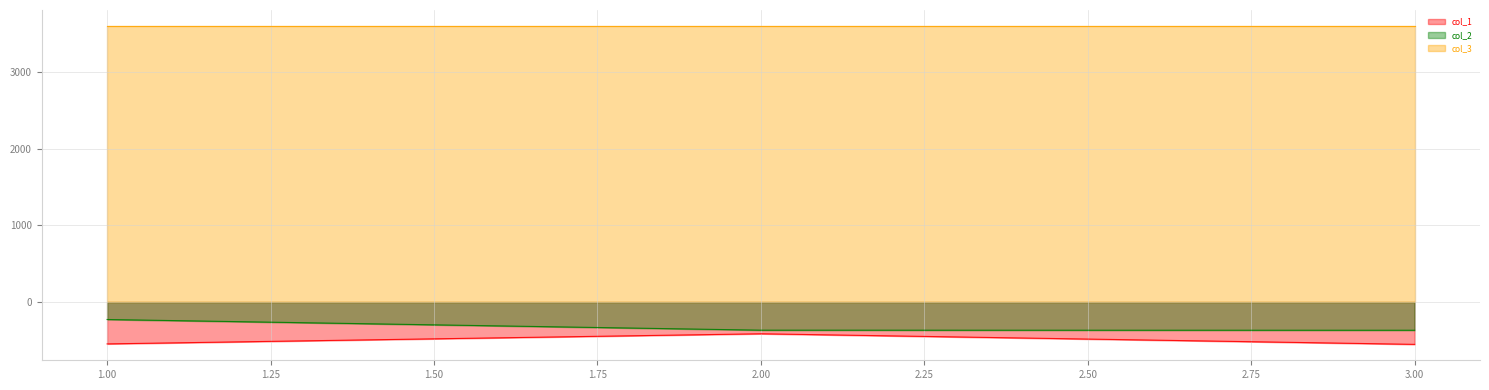

True or false: col_2 has a value of -367 at 2.00.

True